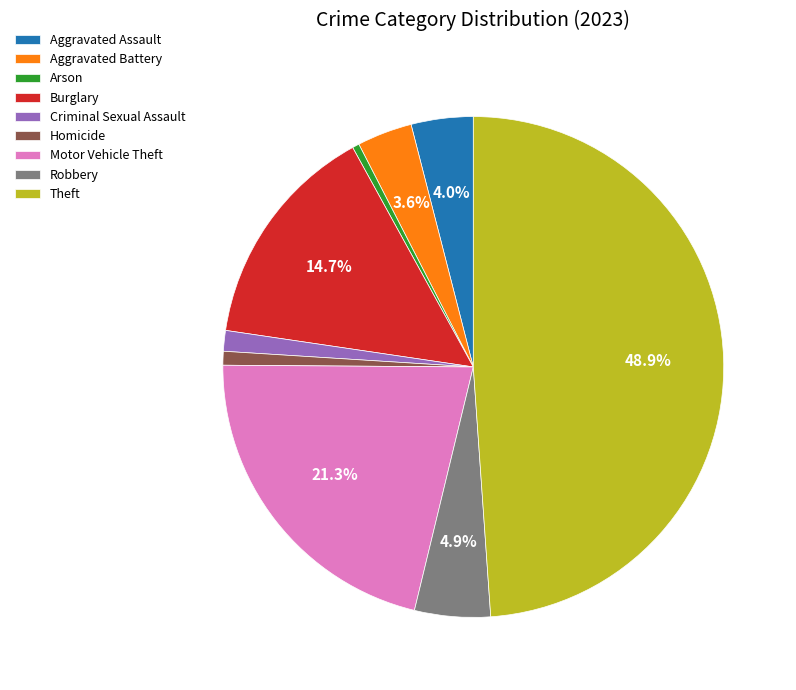

Is the sum of Burglary and Motor Vehicle Theft greater than half?

No